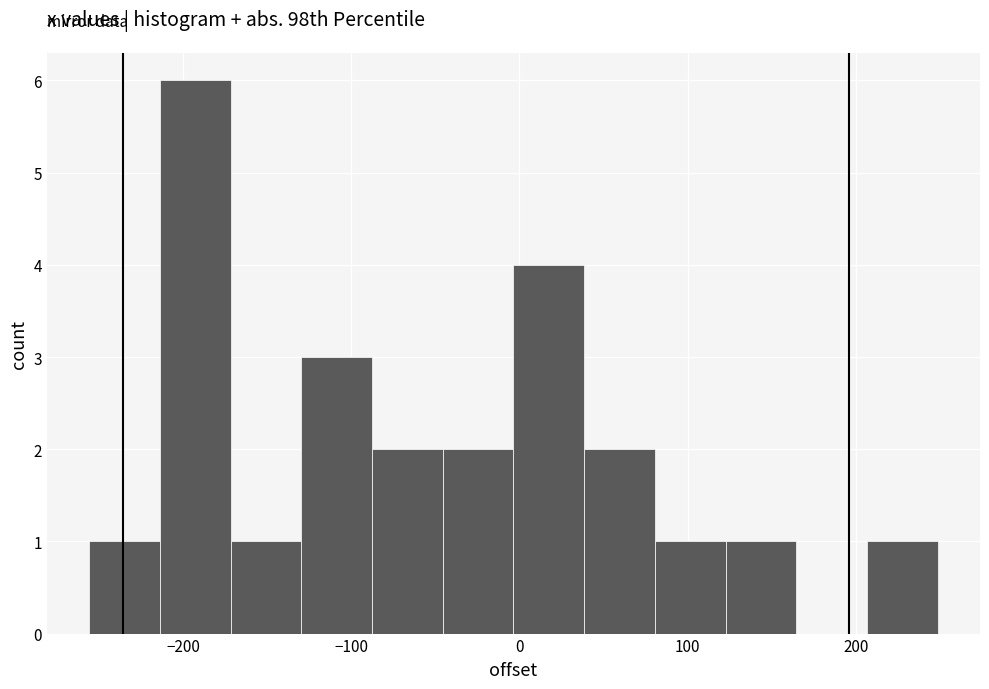

Which range on the x-axis has the tallest bar?

-210 to -170